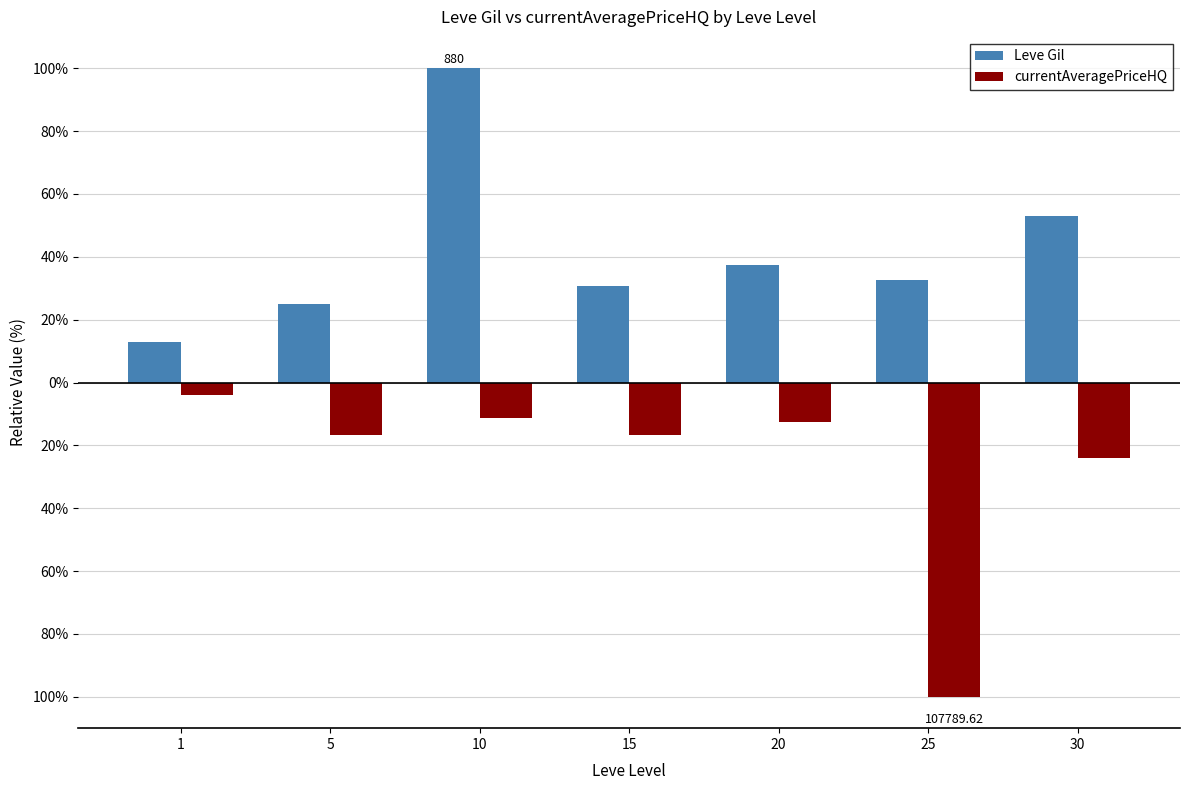

At which label does currentAveragePriceHQ first exceed -16?

1